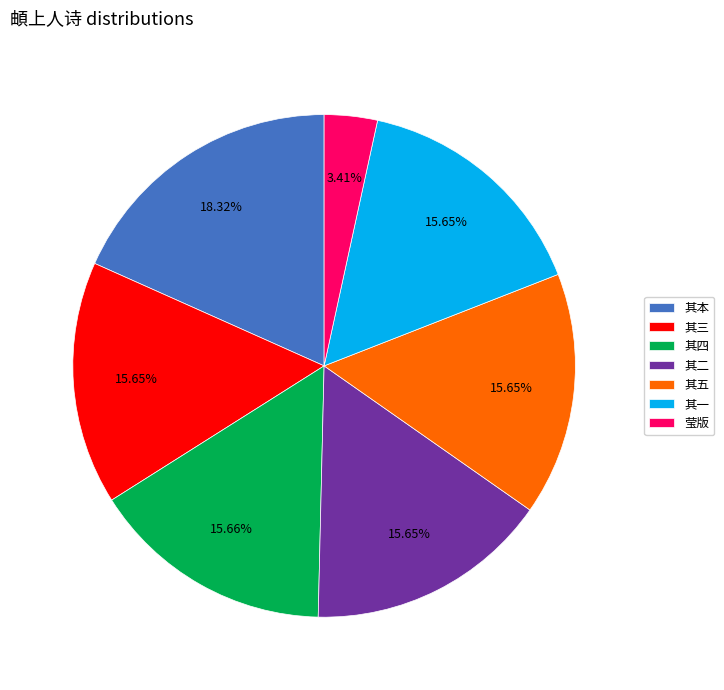

Which category has the smallest portion of the pie?

莹版